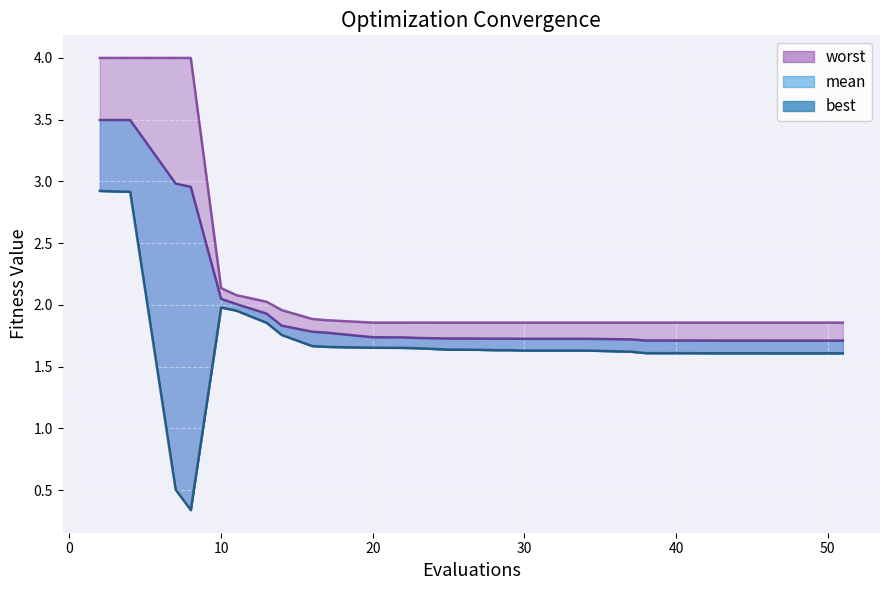

What is the difference between the highest and lowest values at 49?

0.2